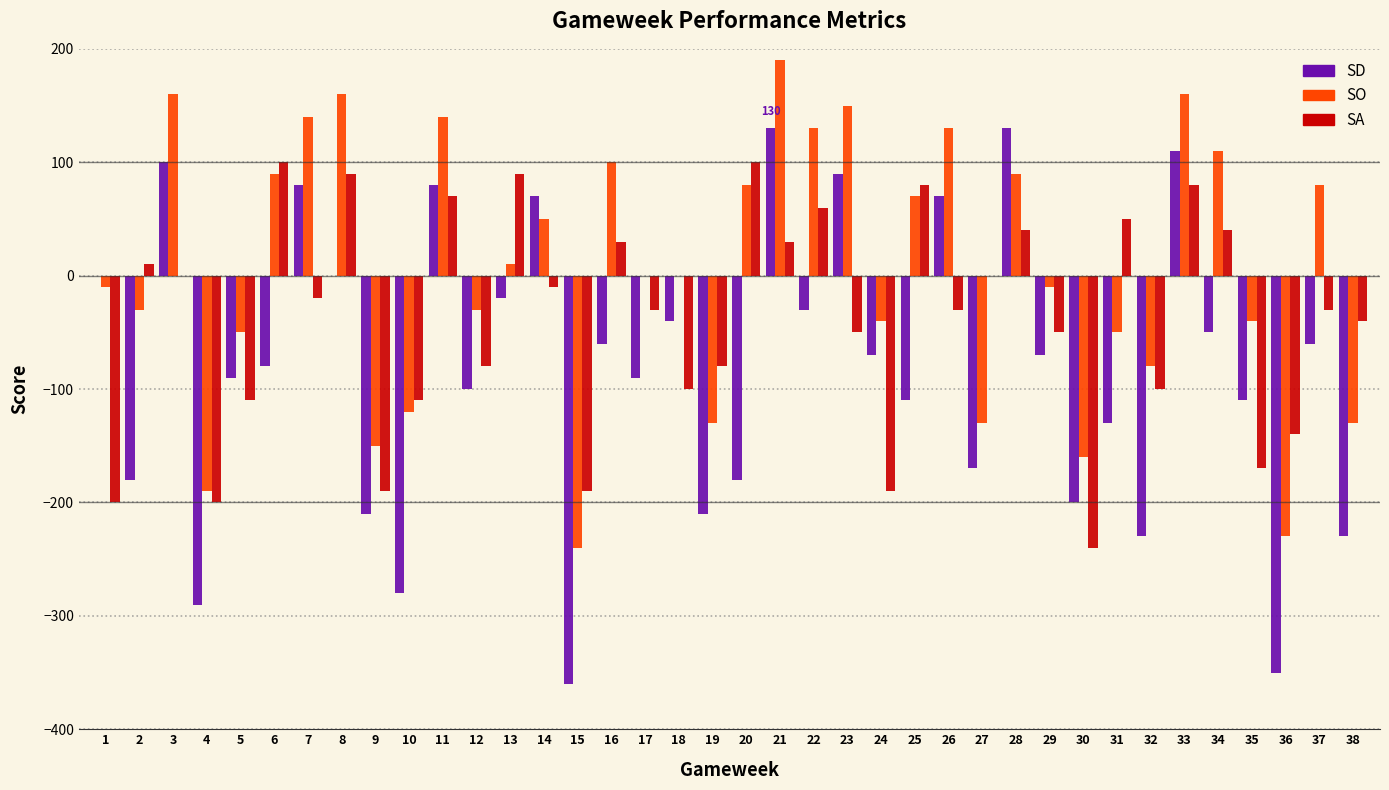

At which label does SO reach its peak?

21